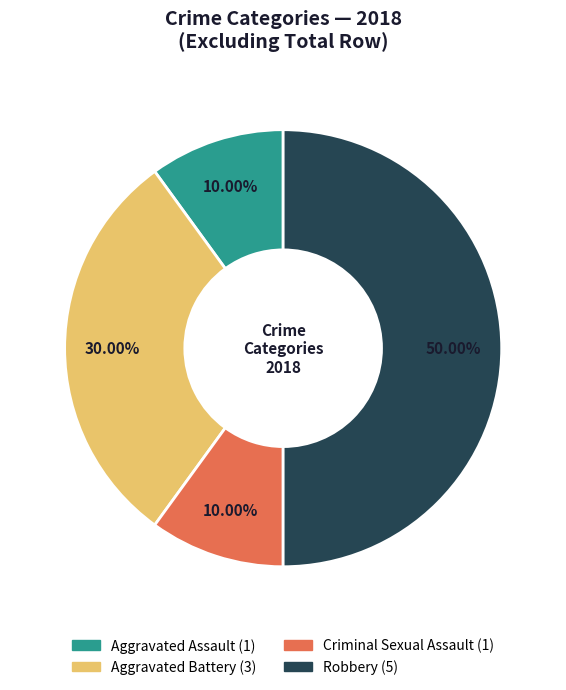

Does Criminal Sexual Assault account for over 50% of the chart?

No